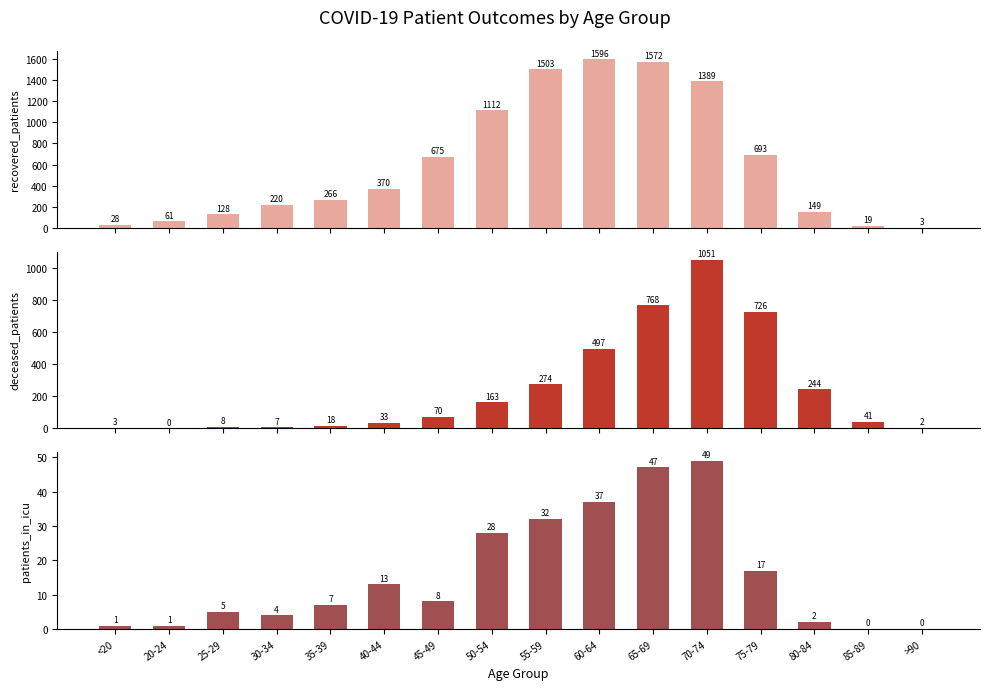

What value does the deceased_patients series have at 45-49?

70